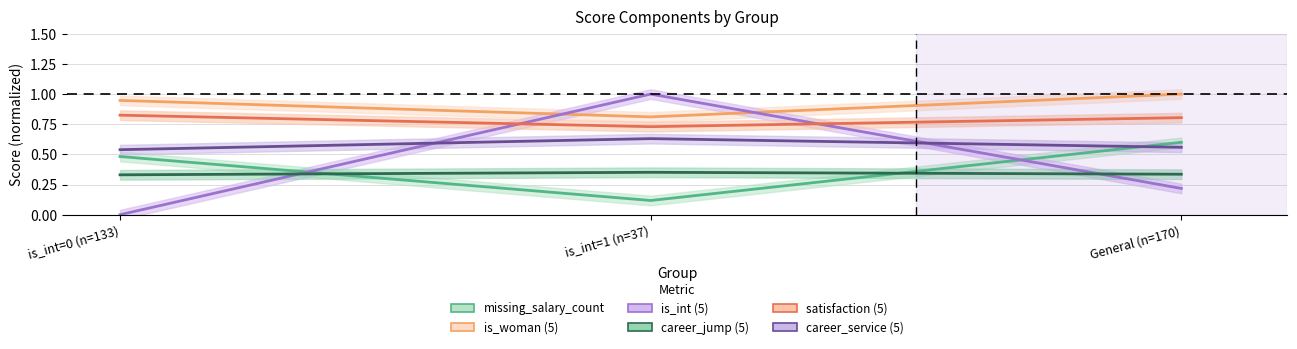

What position from the right is is_int=0 (n=133)?

3